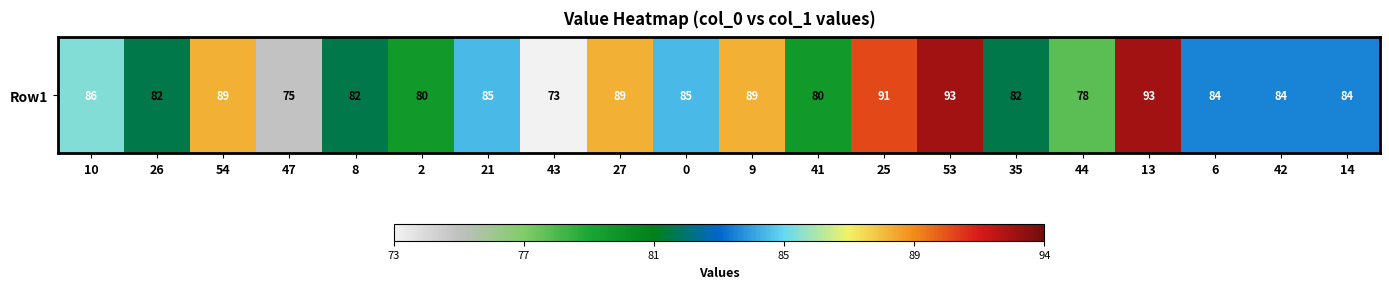

The chart shows a value of 82 at 8. True or false?

True